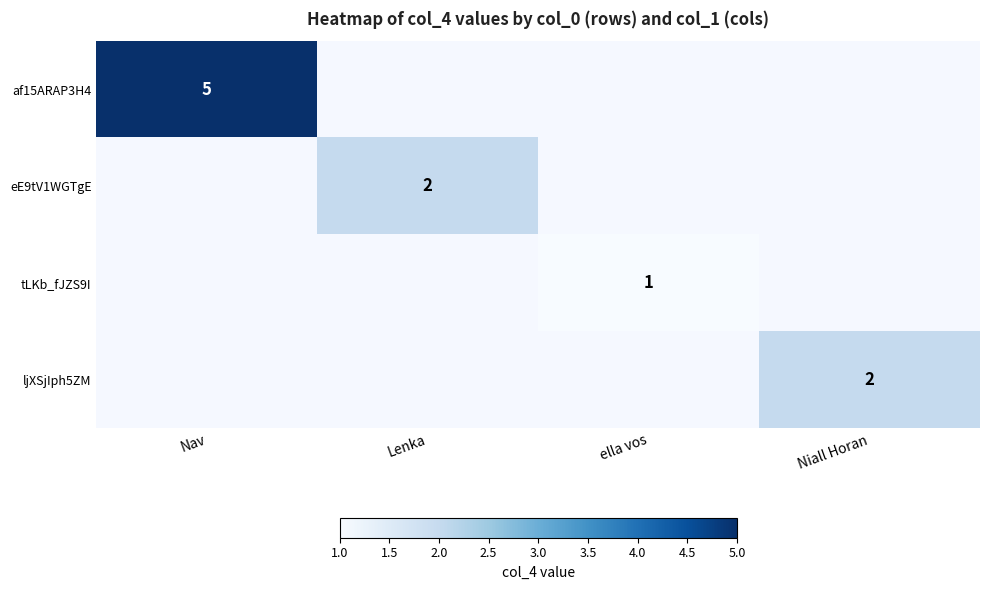

The af15ARAP3H4 series shows 5 at Nav. True or false?

True